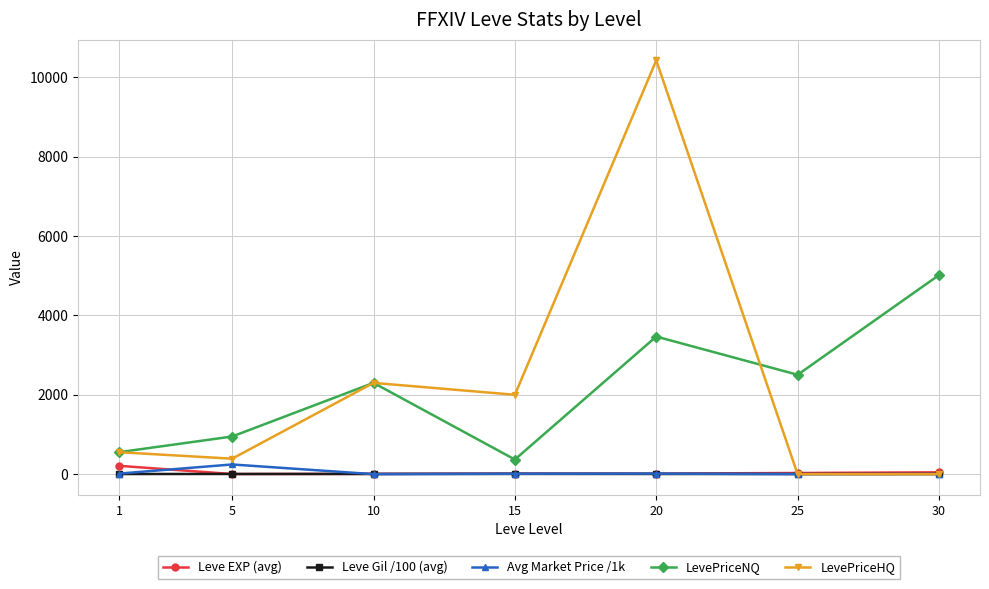

Count the number of categories in the chart.

7